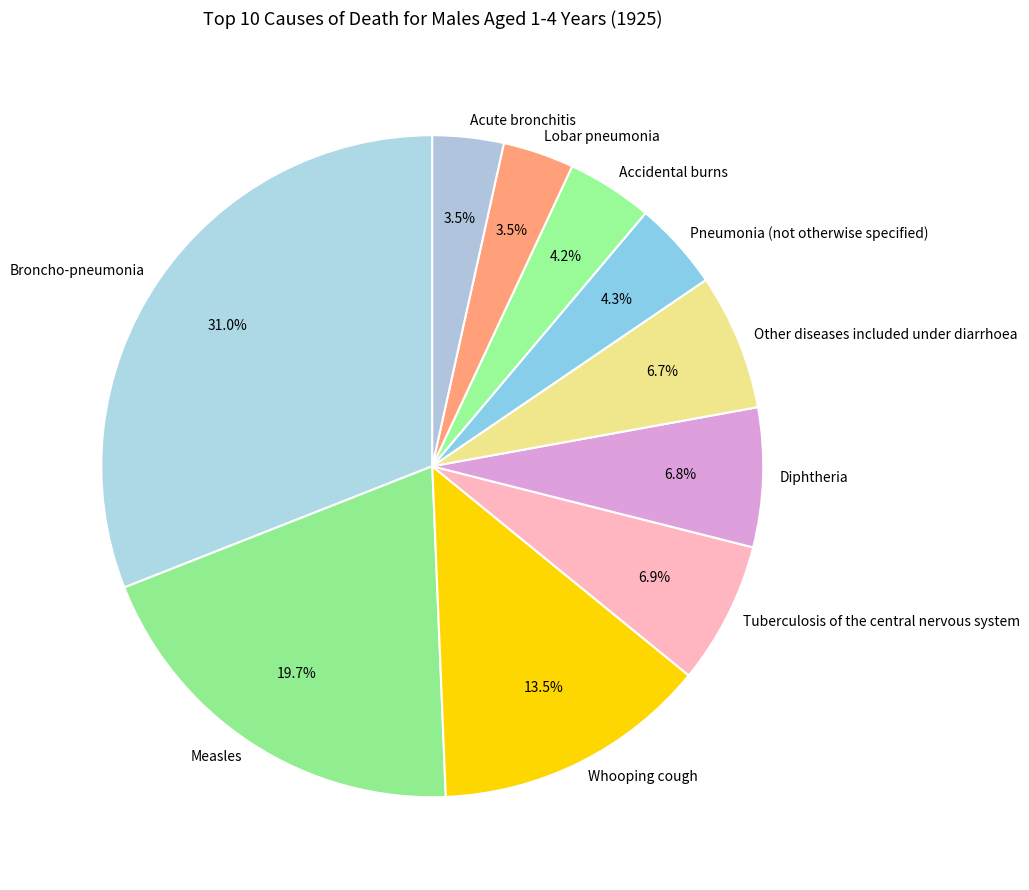

Is the sum of Diphtheria and Tuberculosis of the central nervous system greater than half?

No